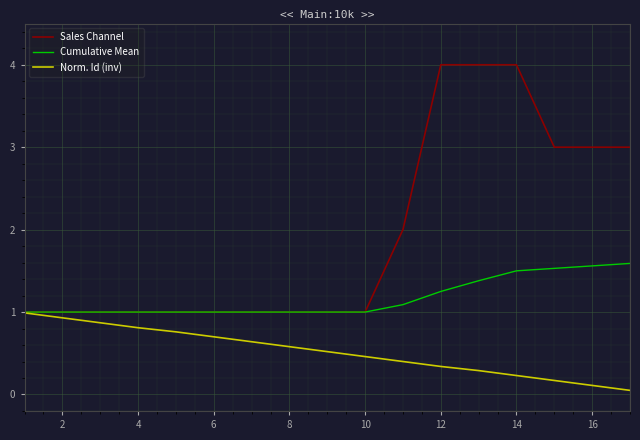

Rank the series by their maximum value, from highest to lowest.

Sales Channel, Cumulative Mean, Norm. Id (inv)